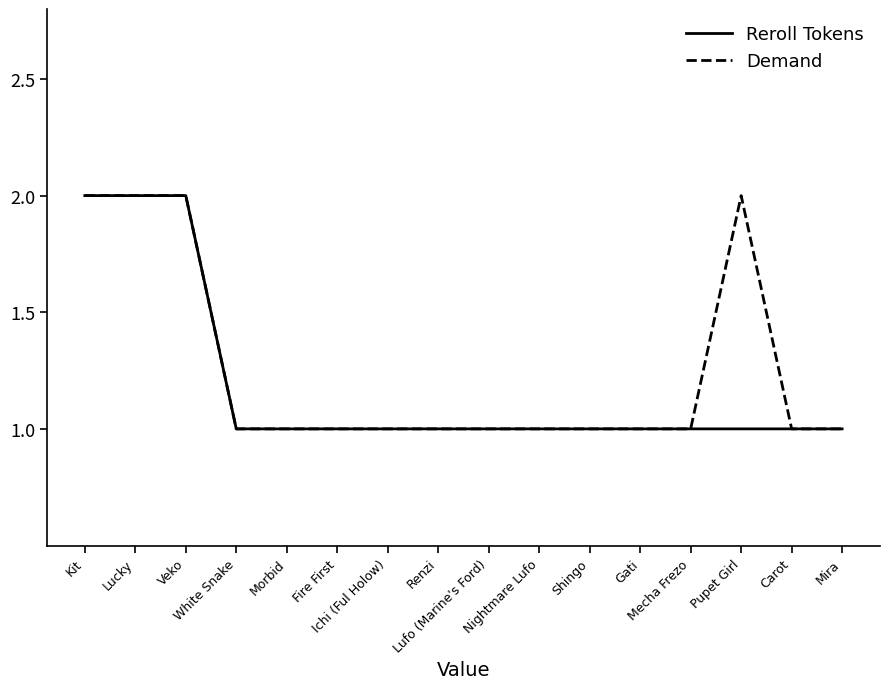

What position from the right is Pupet Girl?

3